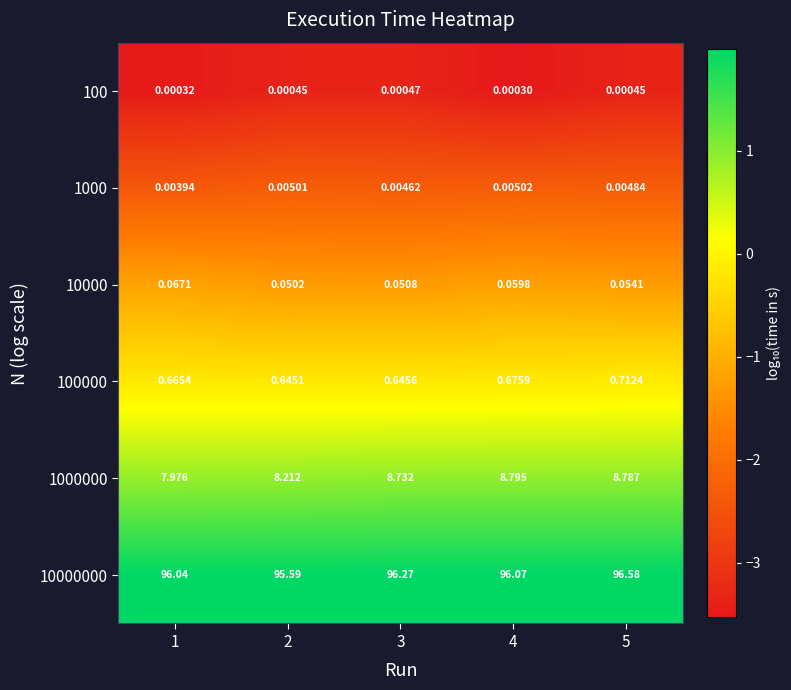

Is the value of 100 at 5 greater than the value of 10000 at 1?

No